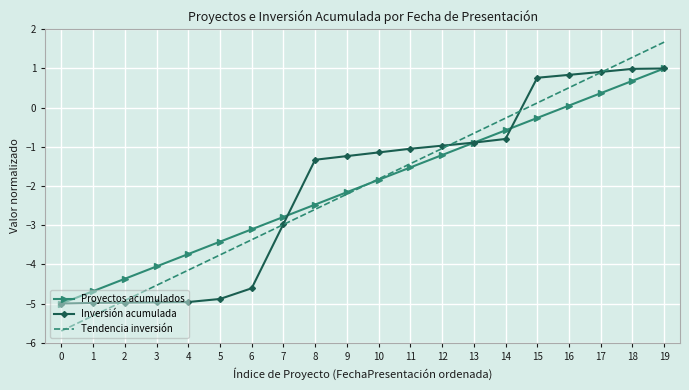

At how many categories does at least one series exceed -4?

16